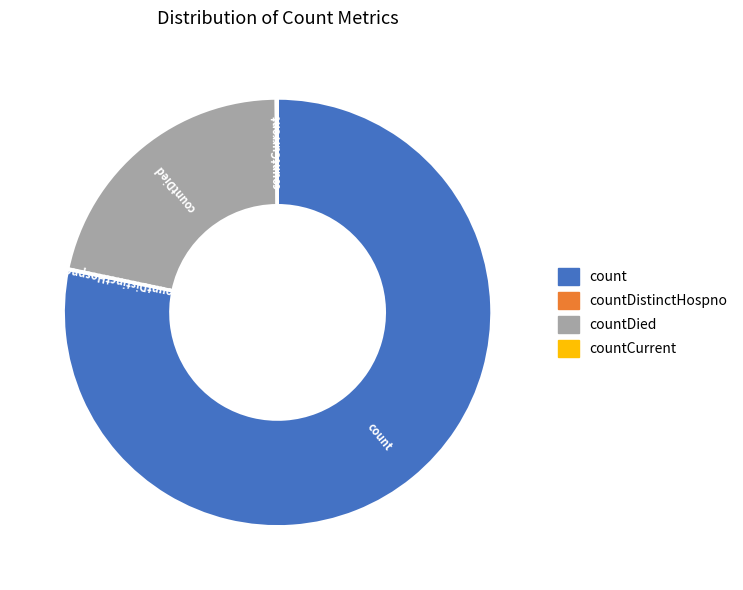

Is there any slice that represents more than half of the pie?

Yes